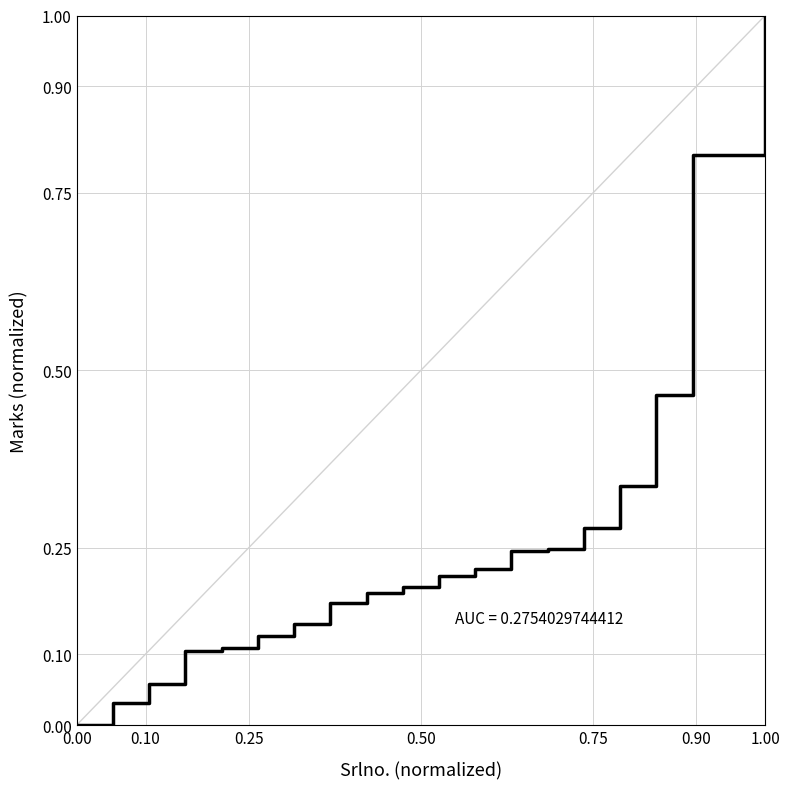

Count the number of values greater than 0.

20